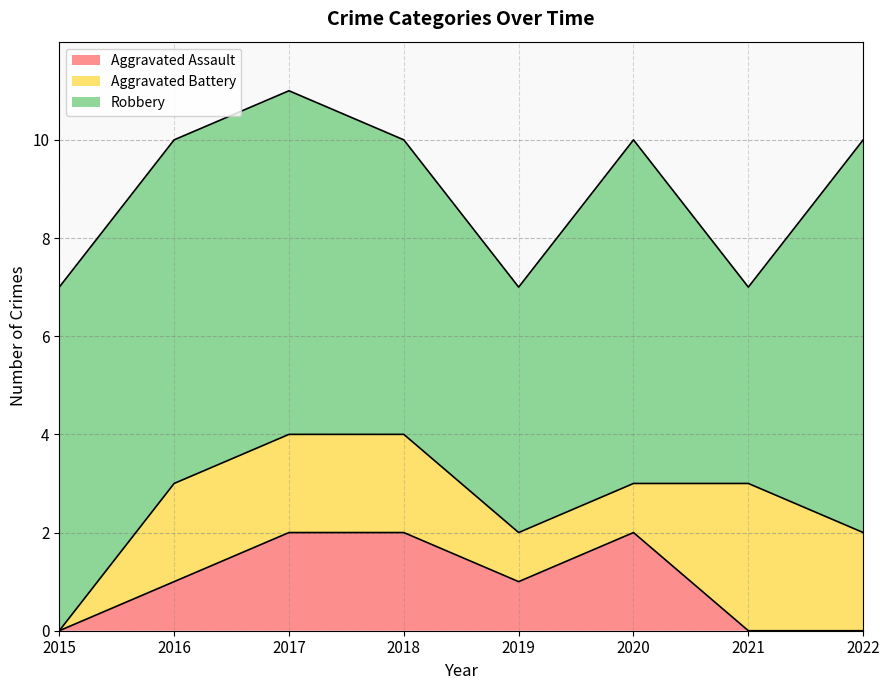

List the series in order of their peak value, highest first.

Robbery, Aggravated Battery, Aggravated Assault